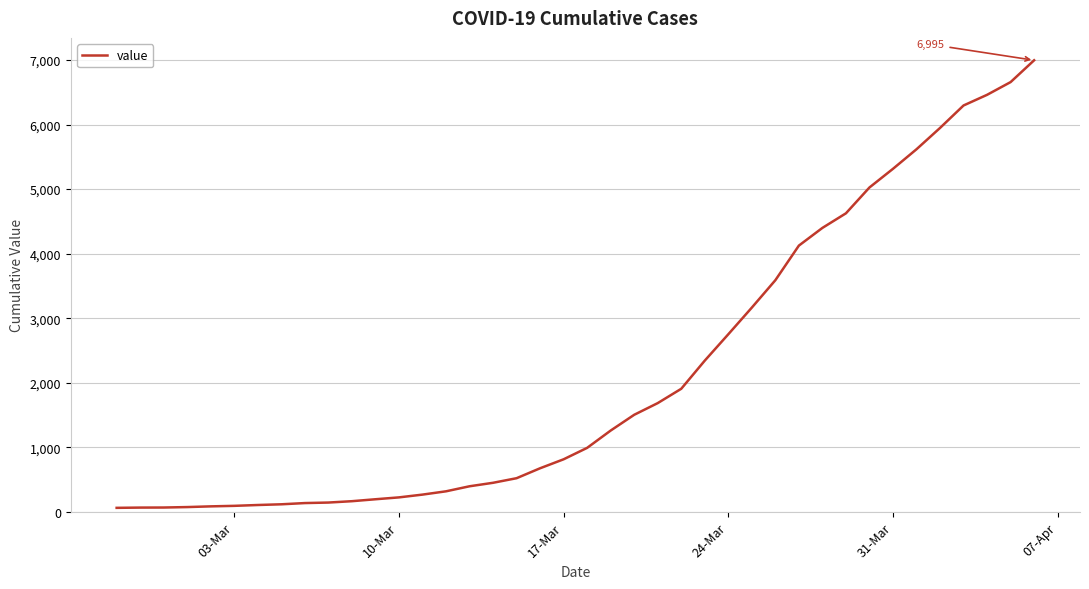

What is the greatest value displayed?

6995